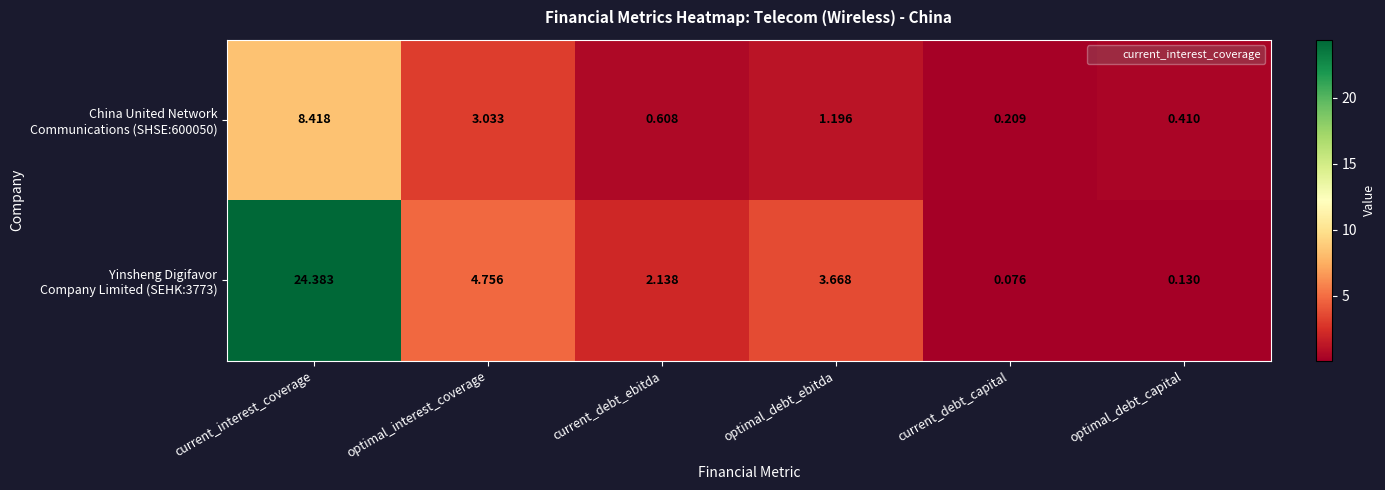

Which category has the highest value across all series?

current_interest_coverage